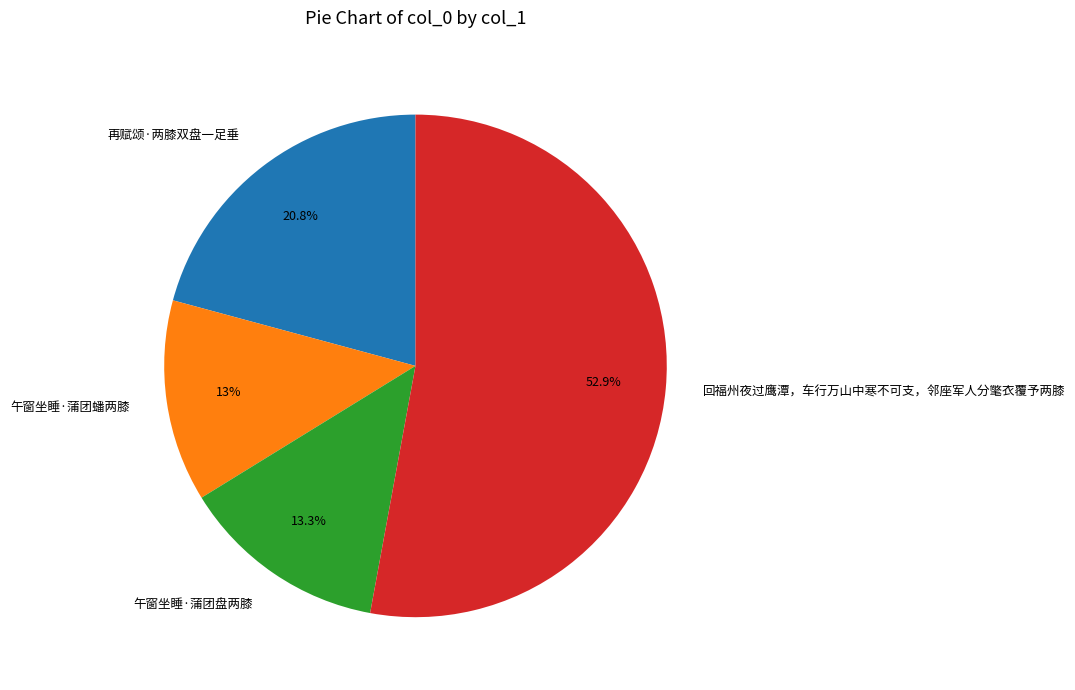

What percentage do 回福州夜过鹰潭，车行万山中寒不可支，邻座军人分氅衣覆予两膝 and 再赋颂·两膝双盘一足垂 together represent?

73.7%